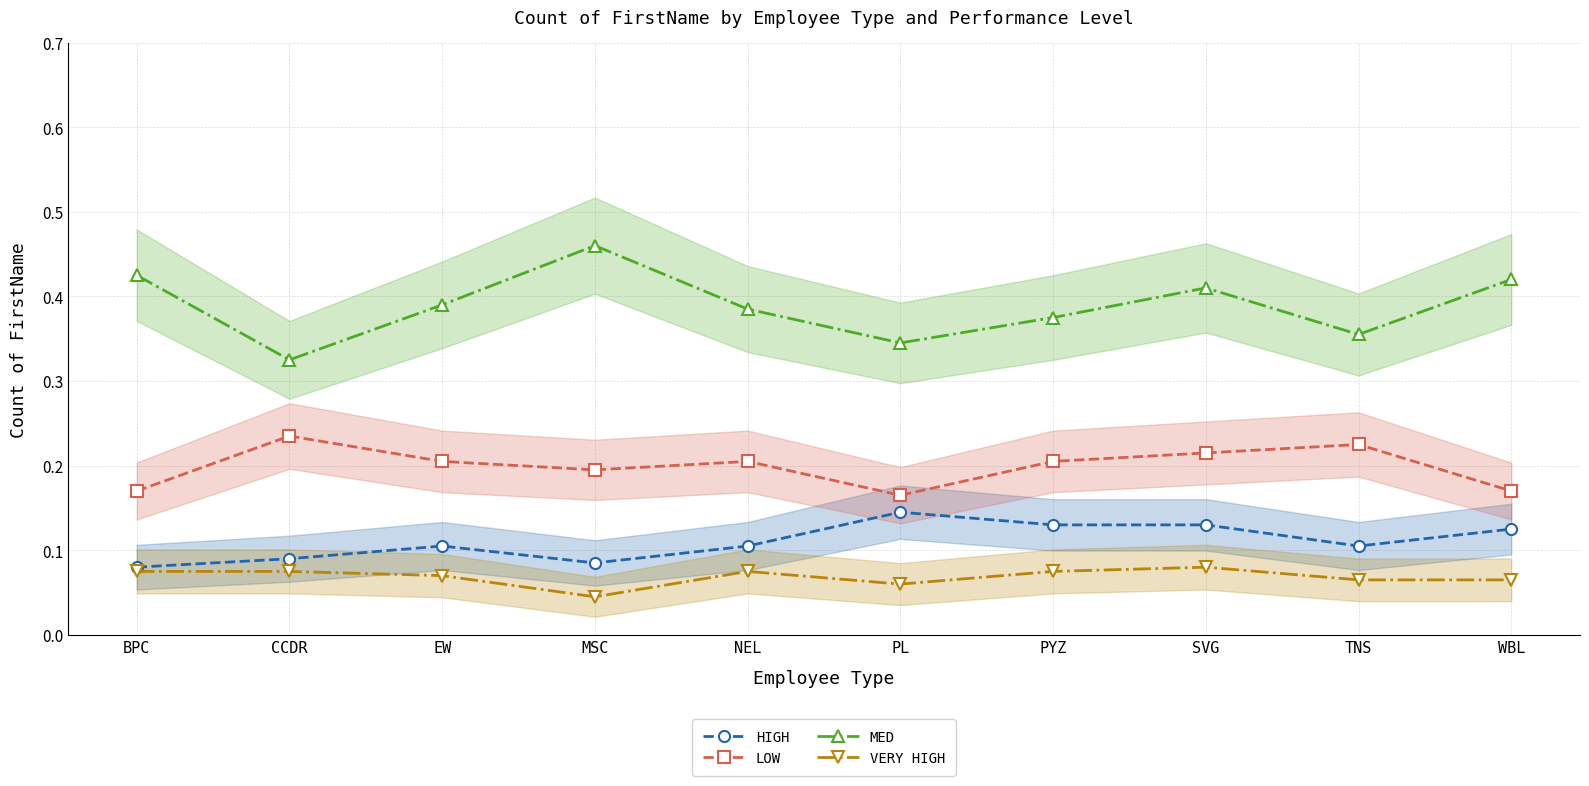

What is the sum of all HIGH values?

1.1